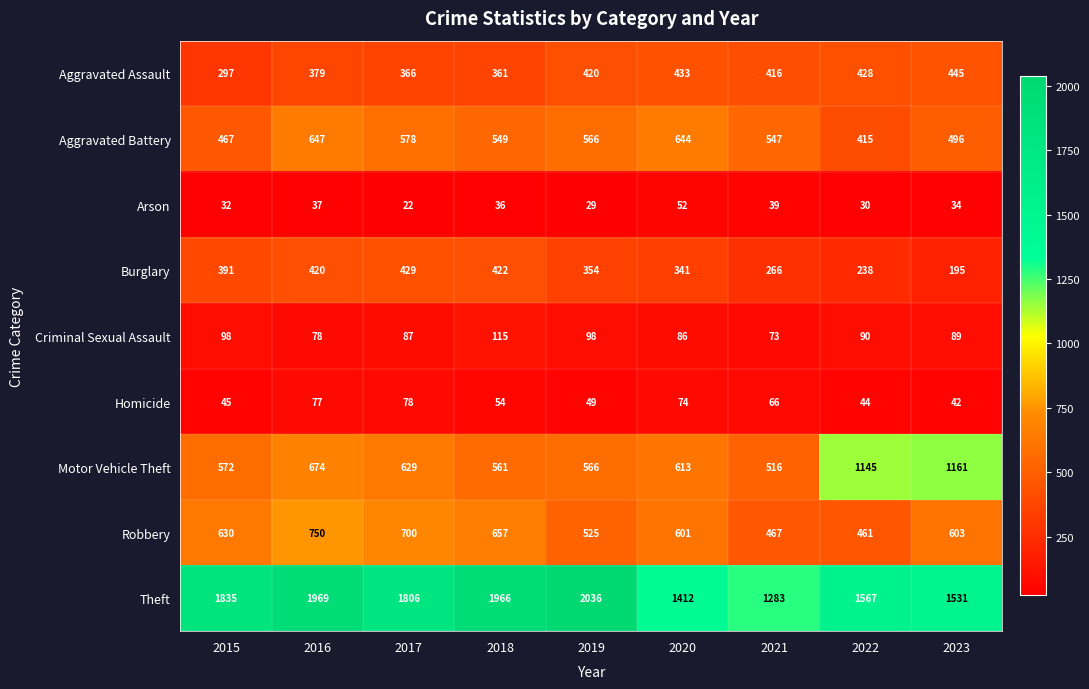

At which category does the chart reach its minimum across all series?

2017